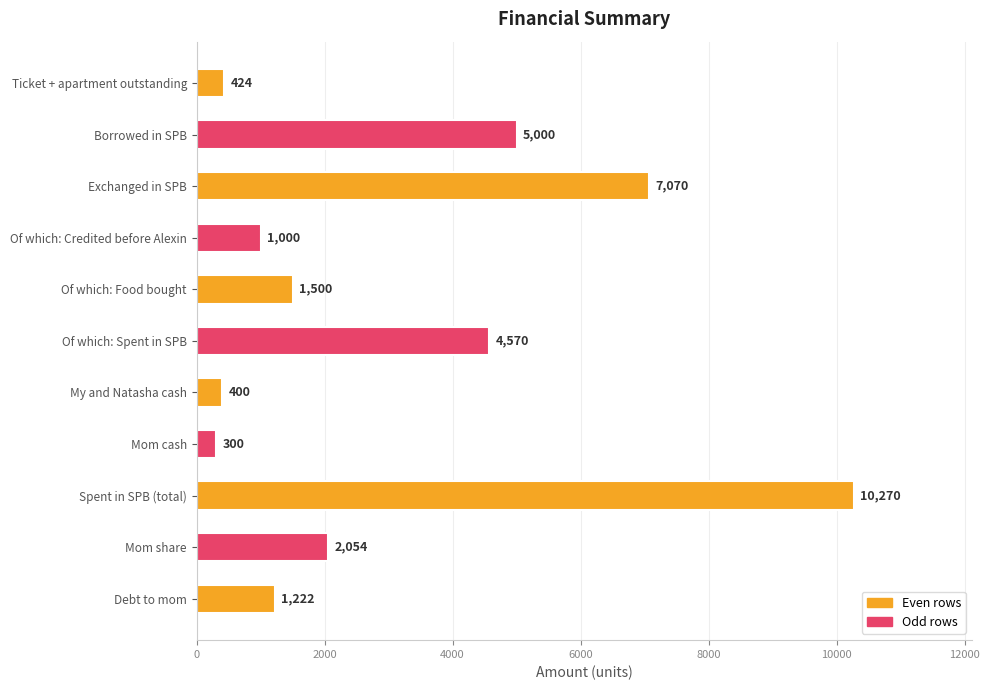

What is the minimum value shown in the chart?

300